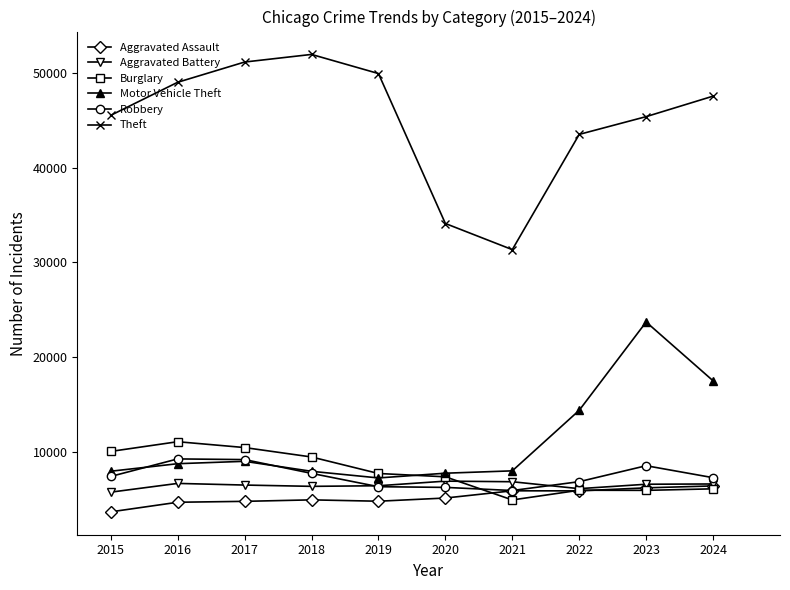

At which label is Theft closest to 41673?

2022